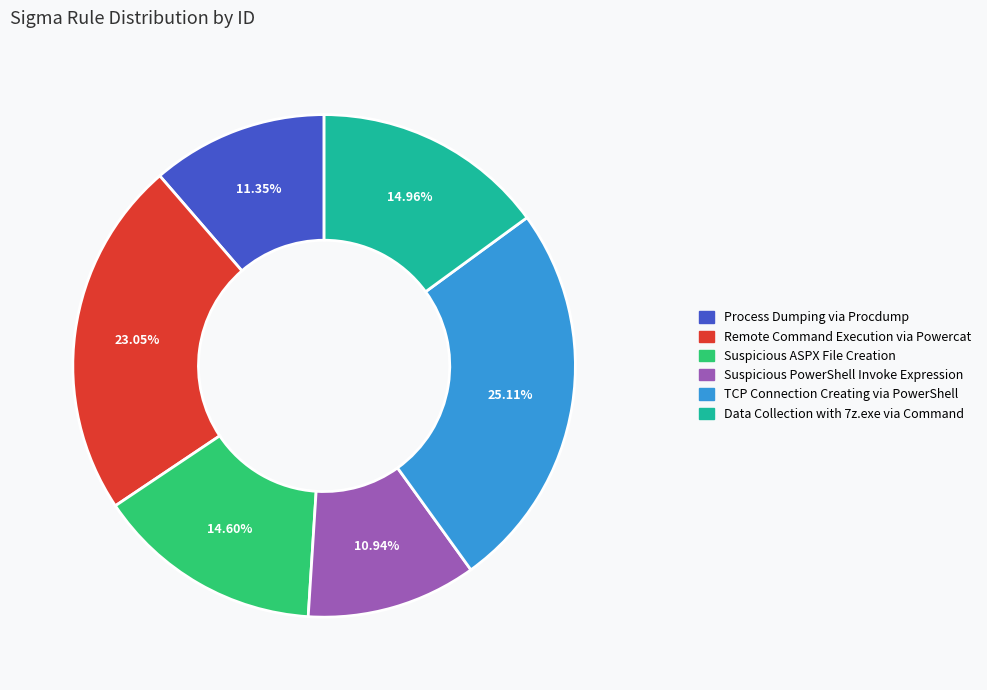

To the nearest percent, what is the combined percentage of TCP Connection Creating via PowerShell and Suspicious ASPX File Creation?

40%